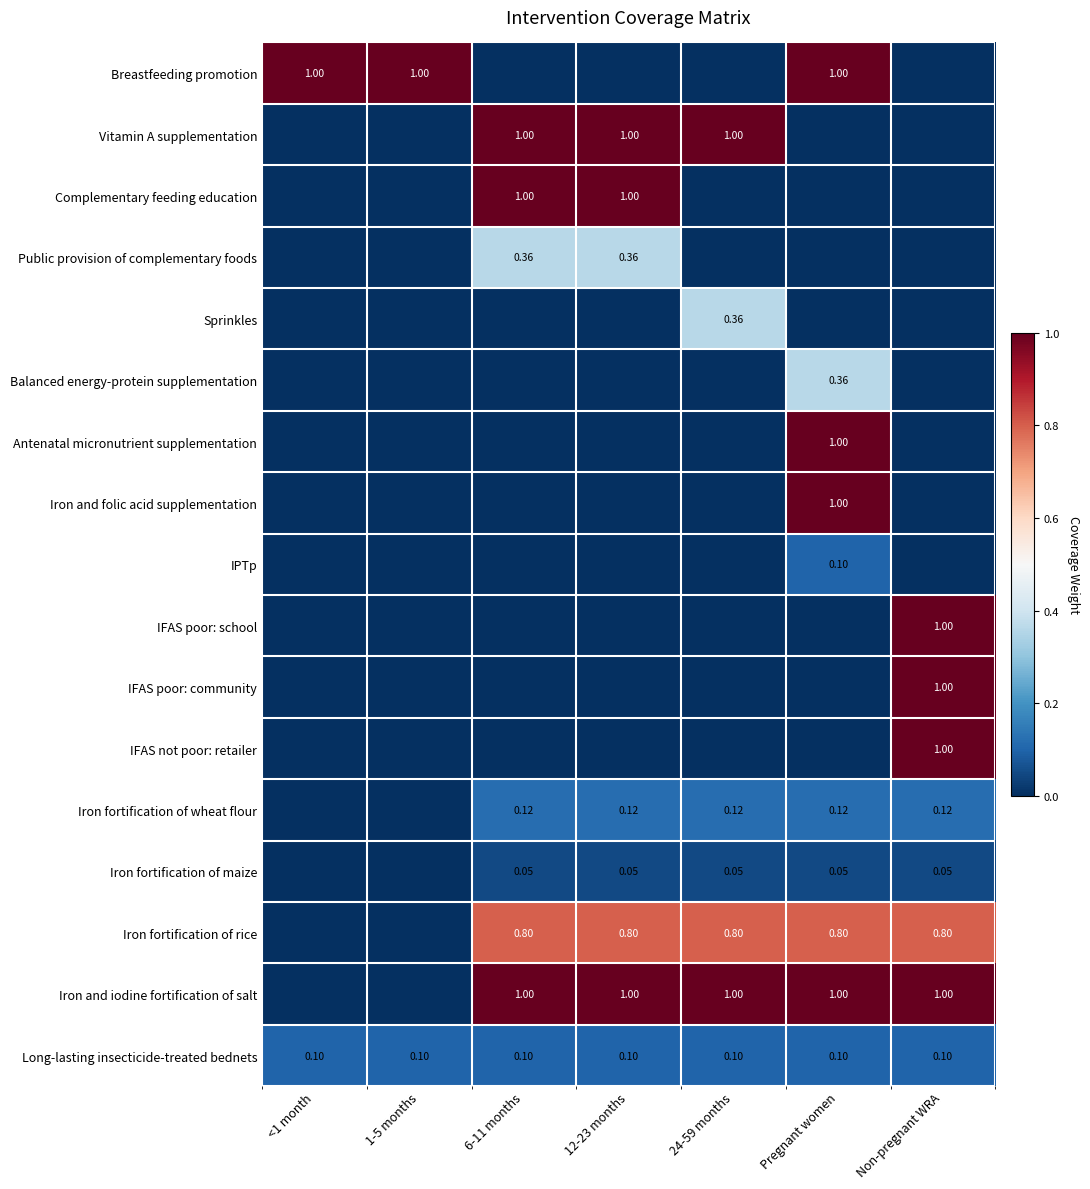

What is the total value across all series at 1-5 months?

1.1